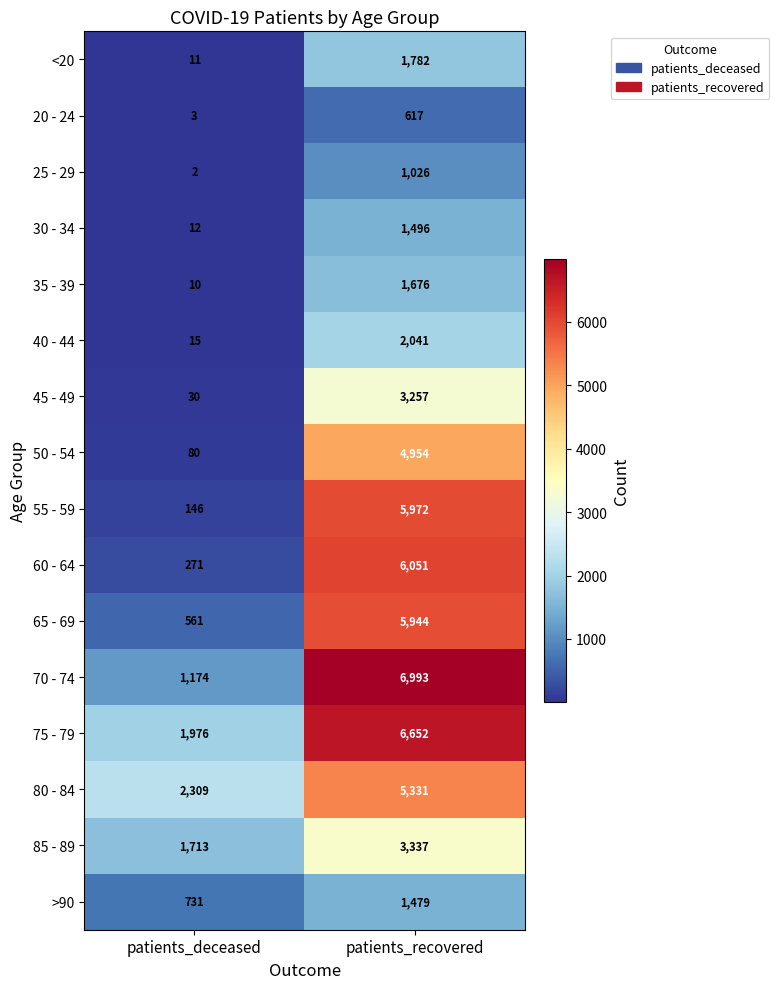

The <20 series shows 775 at patients_recovered. True or false?

False